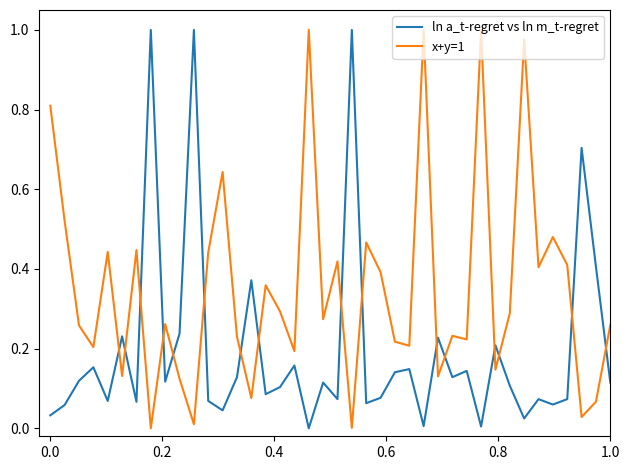

True or false: ln a_t-regret vs ln m_t-regret has more than 2 points higher than both neighbors.

True